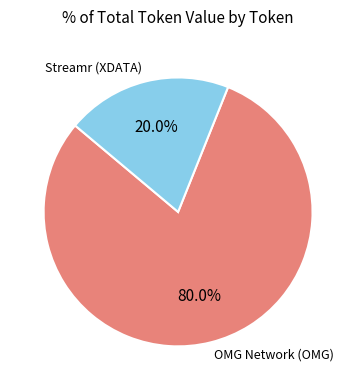

Is there any slice that represents more than half of the pie?

Yes